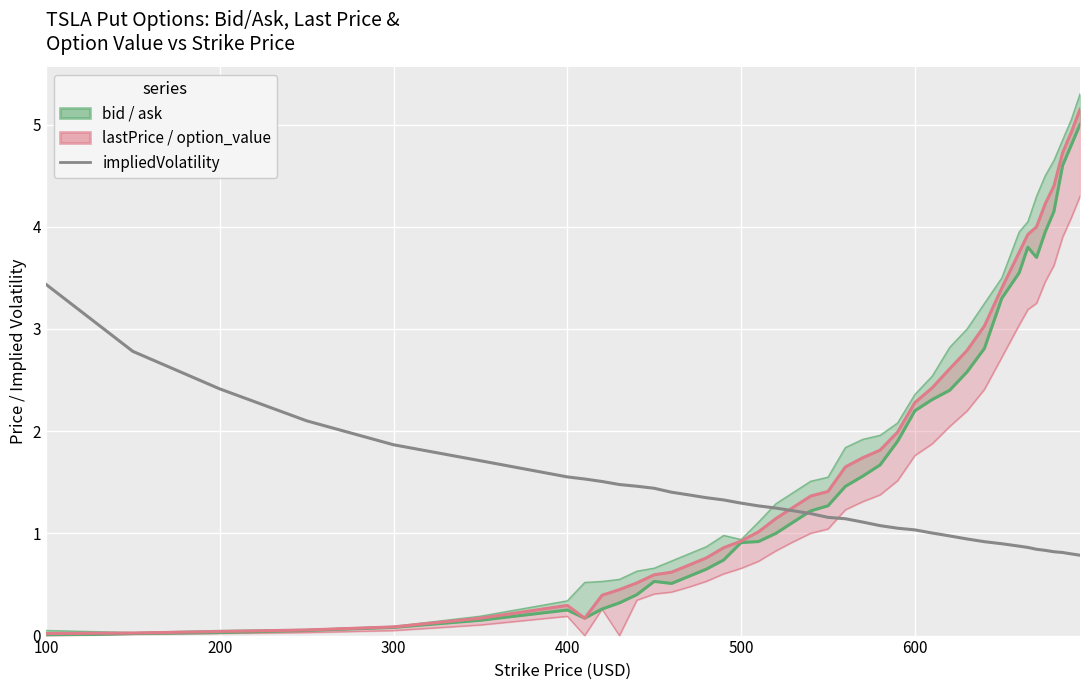

Reading right to left, what are all the values shown in this chart?

bid: 5.0	4.8	4.6	4.2	4.0	3.7	3.8	3.5	3.3	2.8	2.6	2.4	2.3	2.2	1.9	1.7	1.6	1.5	1.3	1.2	1.1	1.0	0.9	0.9	0.7	0.7	0.6	0.5	0.5	0.4	0.3	0.3	0.2	0.2	0.1	0.1	0.1	0.0	0.0	0.0
ask: 5.3	5.0	4.8	4.7	4.5	4.3	4.0	4.0	3.5	3.2	3.0	2.8	2.5	2.4	2.1	2.0	1.9	1.8	1.6	1.5	1.4	1.3	1.1	0.9	1.0	0.9	0.8	0.7	0.7	0.6	0.6	0.5	0.5	0.3	0.2	0.1	0.1	0.1	0.0	0.1
lastPrice: 5.2	4.9	4.7	4.4	4.2	4.0	3.9	3.8	3.4	3.0	2.8	2.6	2.4	2.3	2.0	1.8	1.7	1.6	1.4	1.4	1.3	1.1	1.0	0.9	0.9	0.8	0.7	0.6	0.6	0.5	0.5	0.4	0.2	0.3	0.2	0.1	0.1	0.0	0.0	0.0
option_value: 4.3	4.1	3.9	3.6	3.5	3.3	3.2	3.0	2.7	2.4	2.2	2.0	1.9	1.8	1.5	1.4	1.3	1.2	1.0	1.0	0.9	0.8	0.7	0.7	0.6	0.5	0.5	0.4	0.4	0.3	0.0	0.3	0.0	0.2	0.1	0.0	0.0	0.0	0.0	0.0
impliedVolatility: 0.8	0.8	0.8	0.8	0.8	0.8	0.9	0.9	0.9	0.9	0.9	1.0	1.0	1.0	1.1	1.1	1.1	1.1	1.2	1.2	1.2	1.2	1.3	1.3	1.3	1.3	1.4	1.4	1.4	1.5	1.5	1.5	1.5	1.6	1.7	1.9	2.1	2.4	2.8	3.4